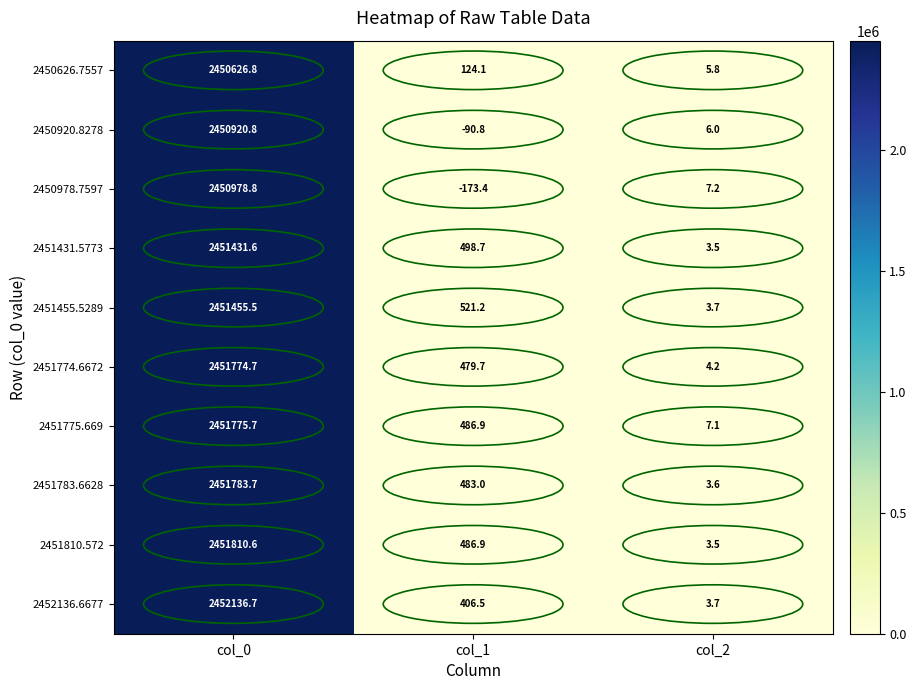

Is it true that 2451775.669 equals 9.6 at col_2?

False